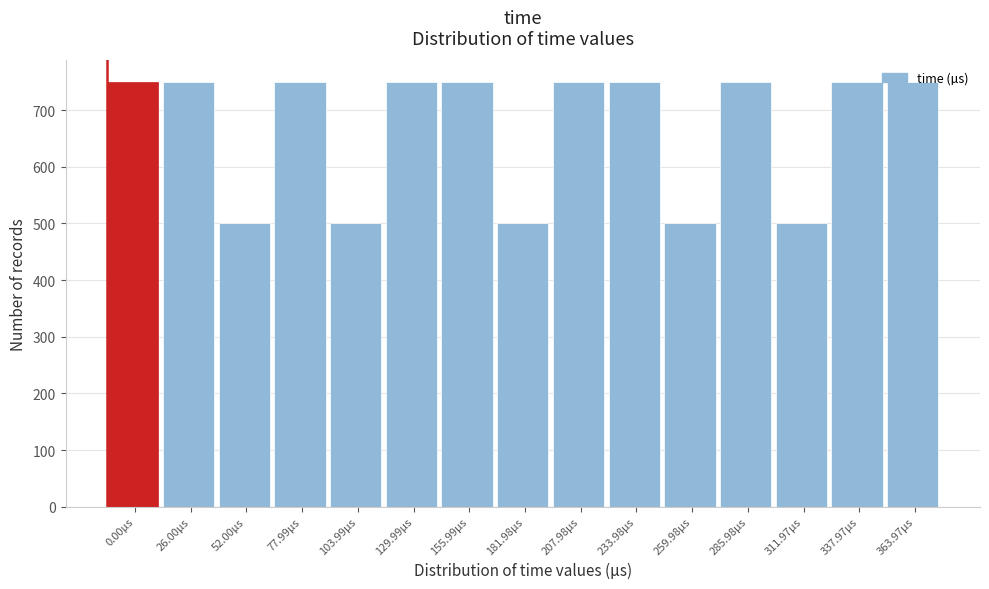

What is the value of the 5th bar from the left?

500